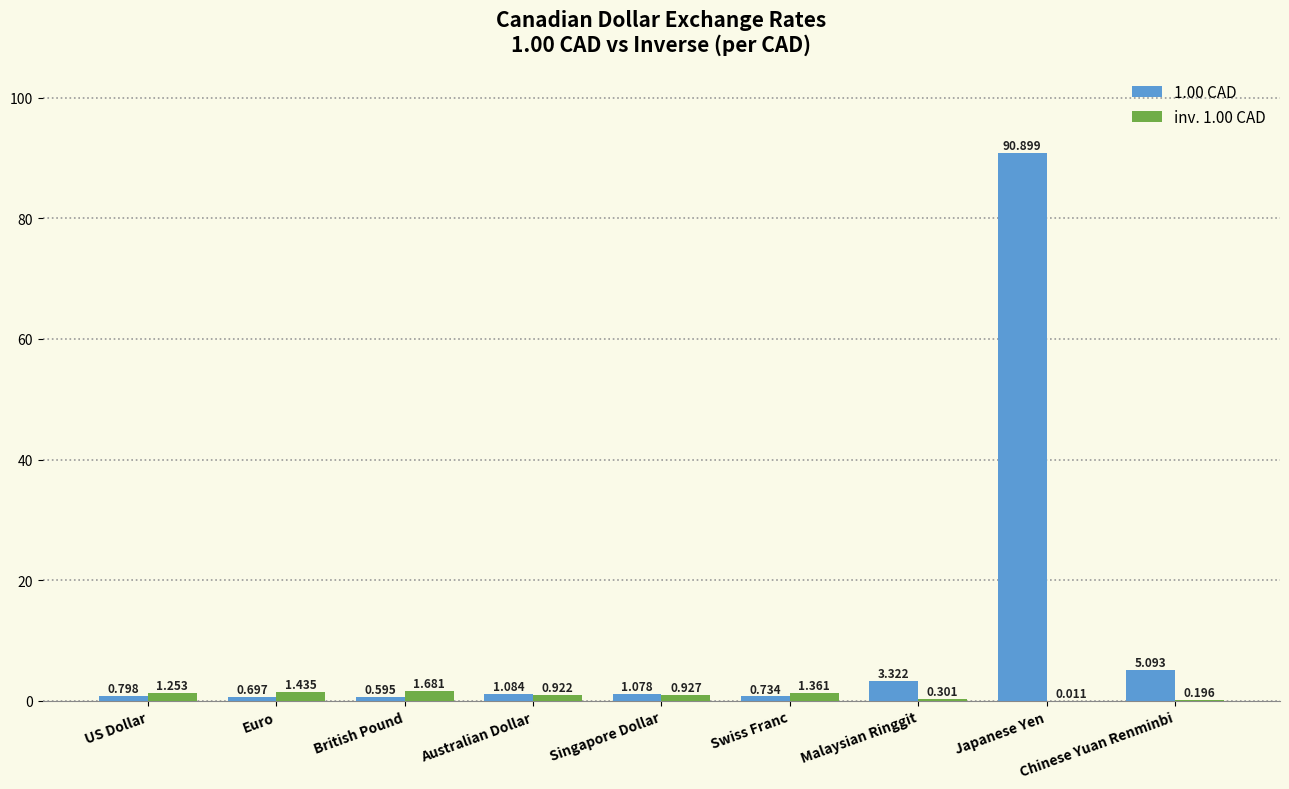

At which label is 1.00 CAD closest to 45?

Chinese Yuan Renminbi